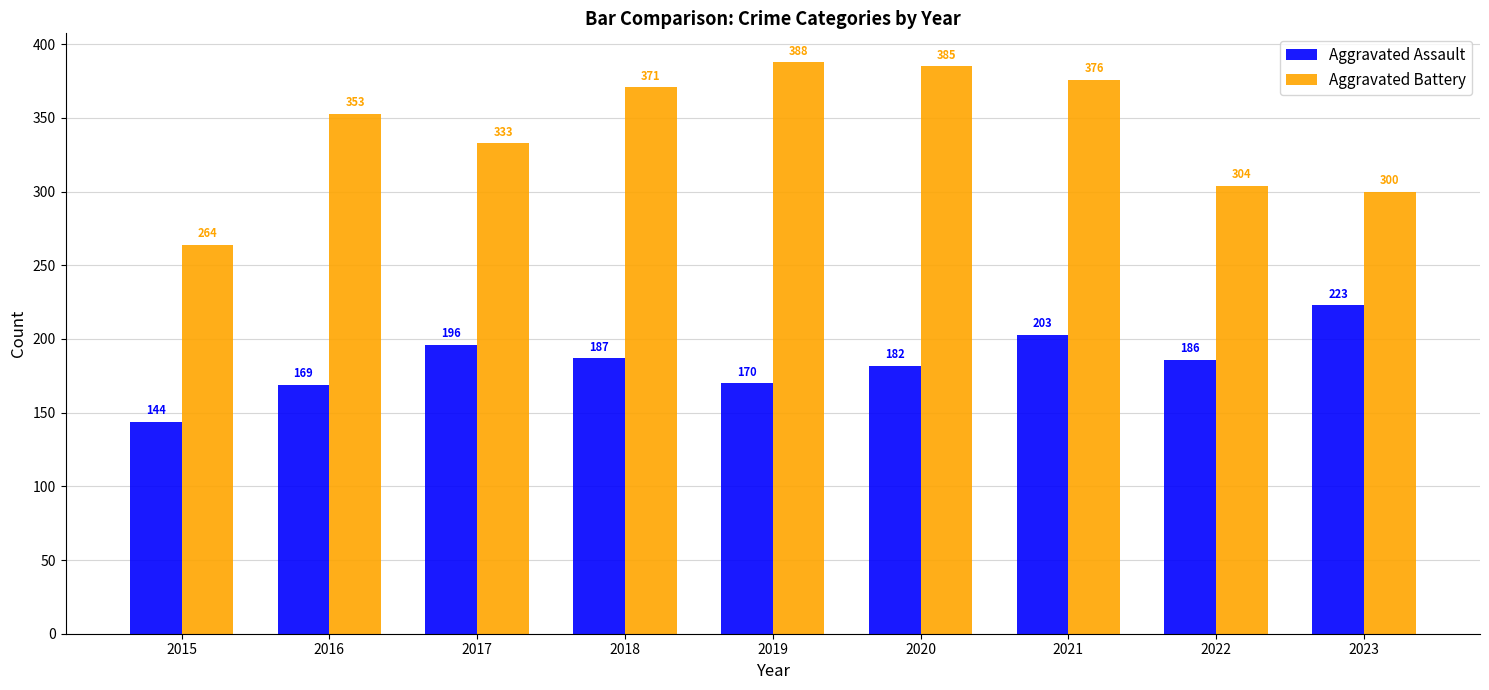

How many values in the Aggravated Battery series are below 353?

4